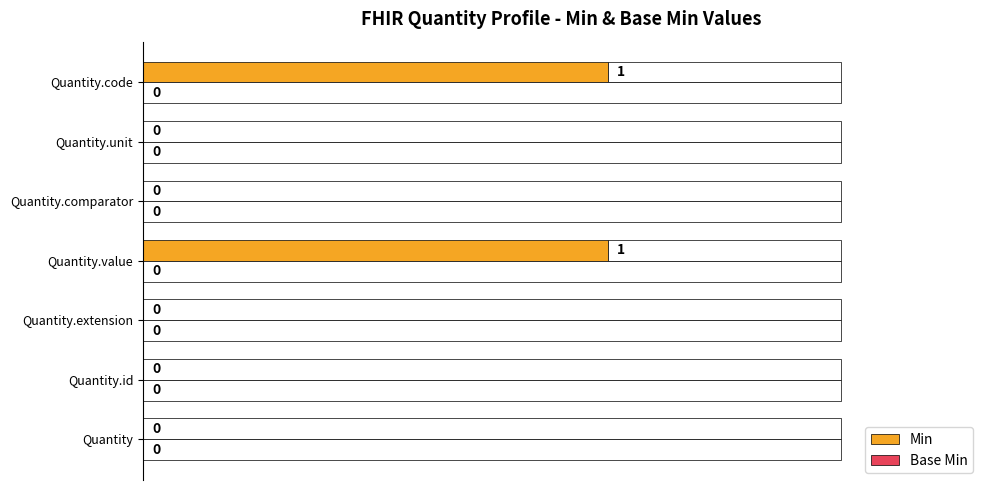

What is the change in value from Quantity.extension to Quantity.value?

+1